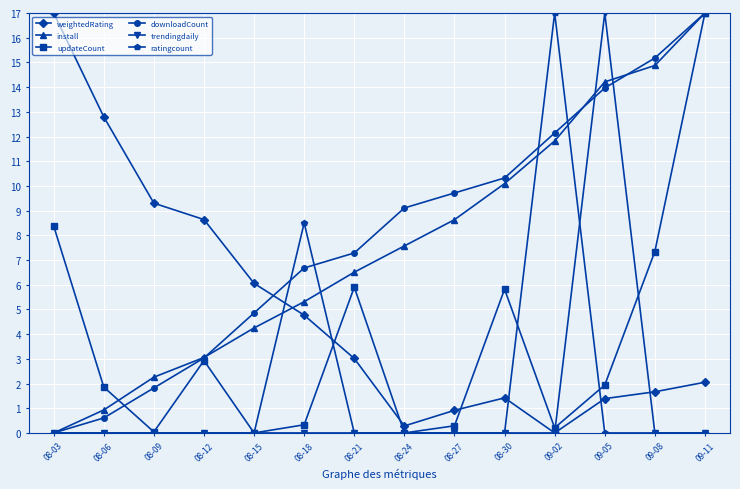

Which series has the largest total across all categories?

downloadCount